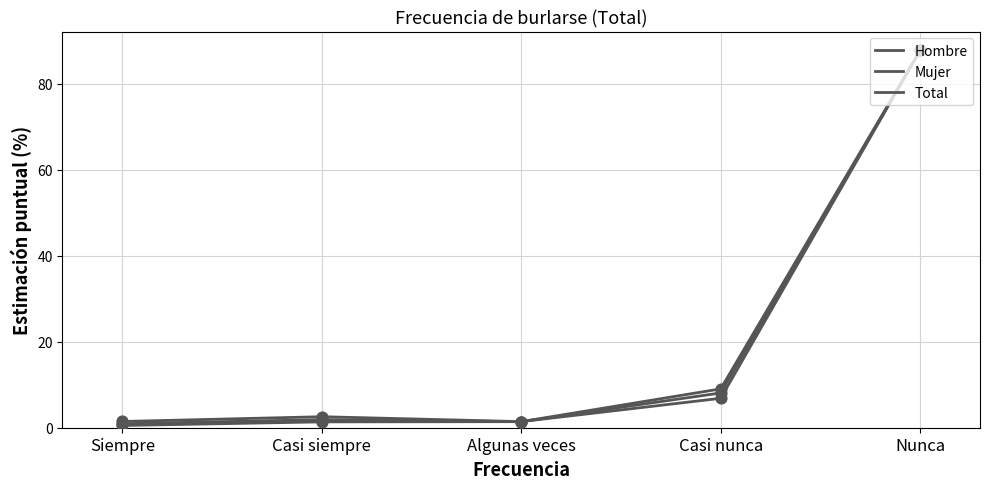

How many lines are shown in the chart?

3